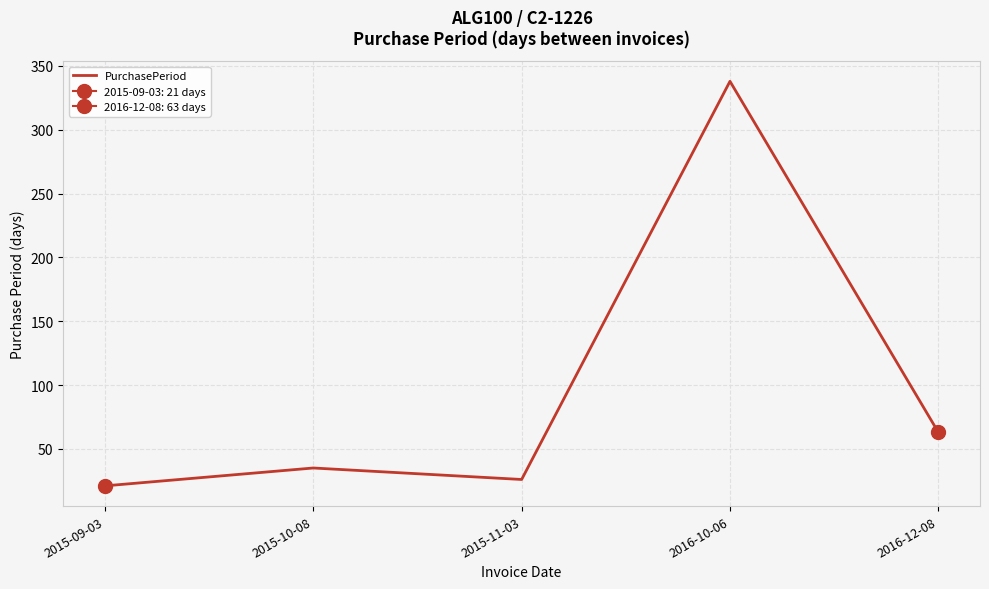

Is it true that the value at 2016-10-06 is 338?

True